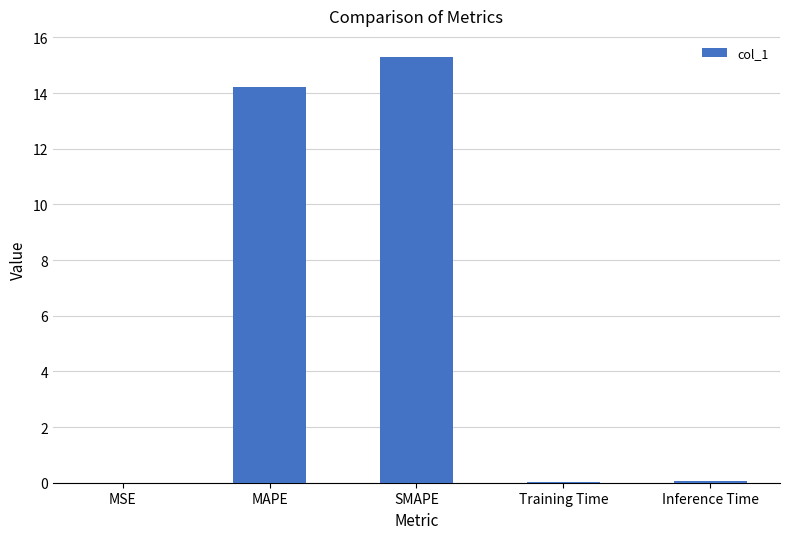

Between SMAPE and Training Time, which is larger?

SMAPE